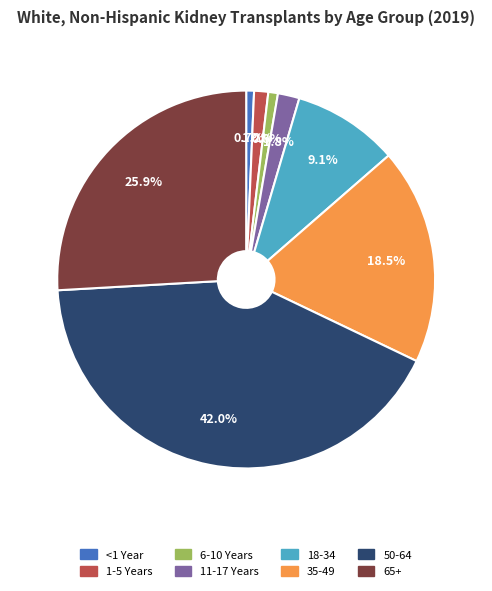

Is there any slice that represents more than half of the pie?

No